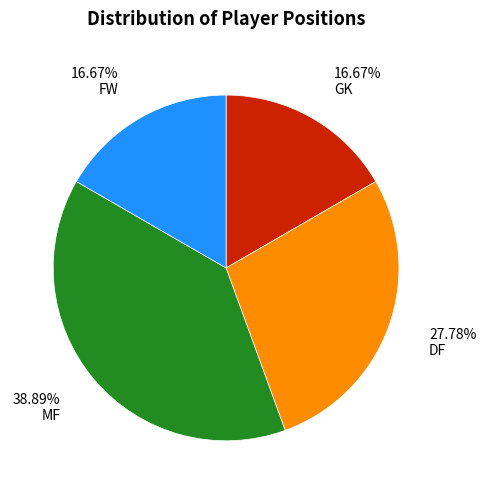

To the nearest percent, what percentage of the pie is GK?

17%